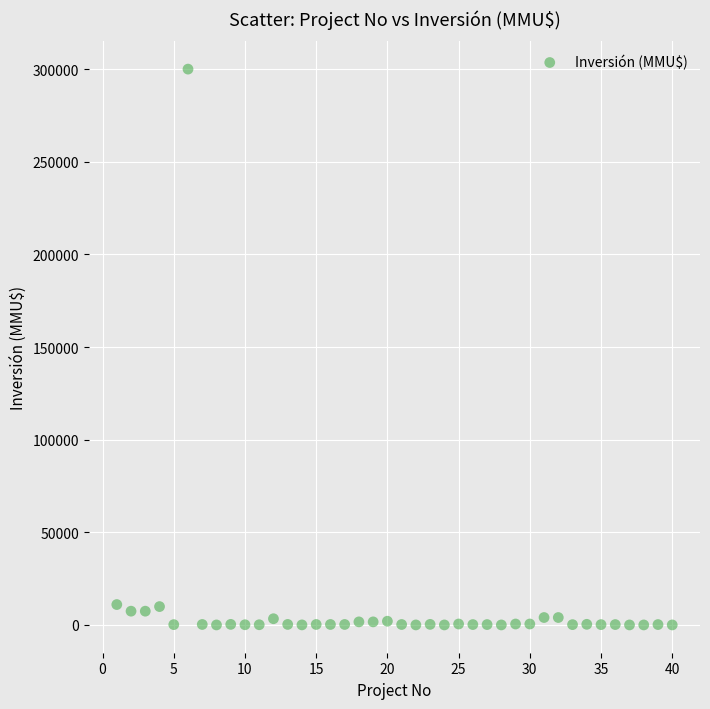

What is the range of X values (max minus min)?

39